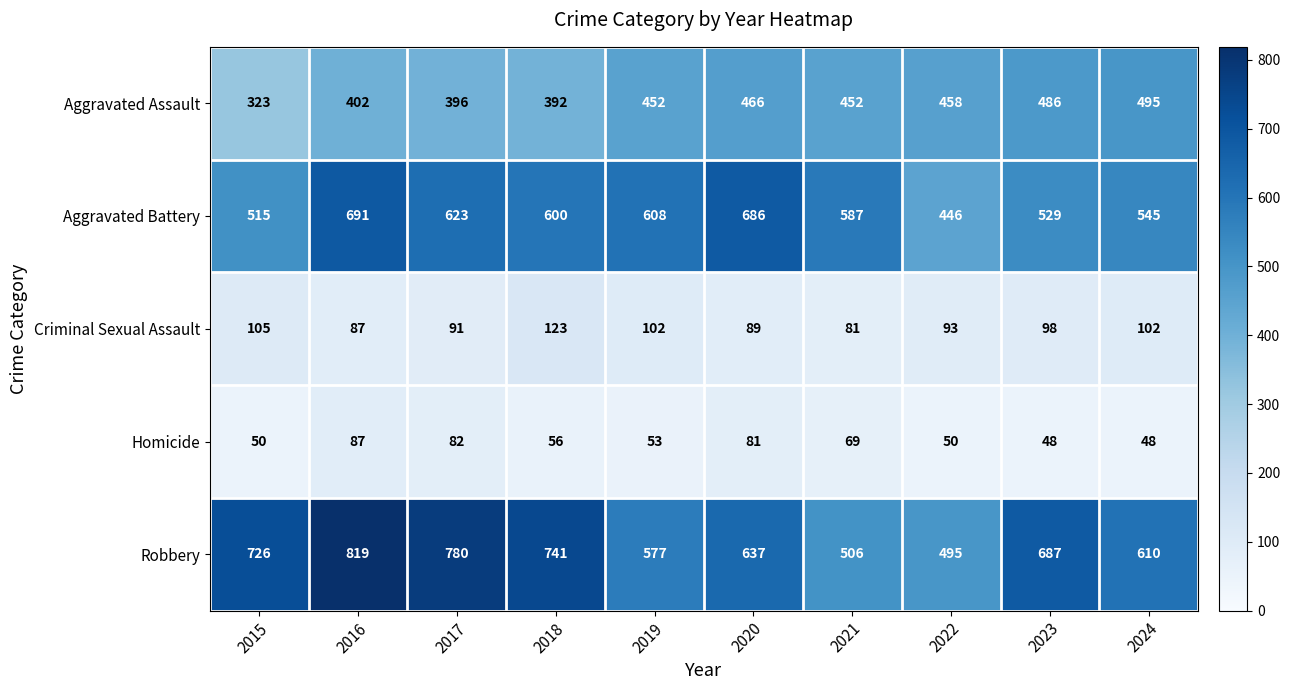

At which category is the sum across all series the highest?

2016